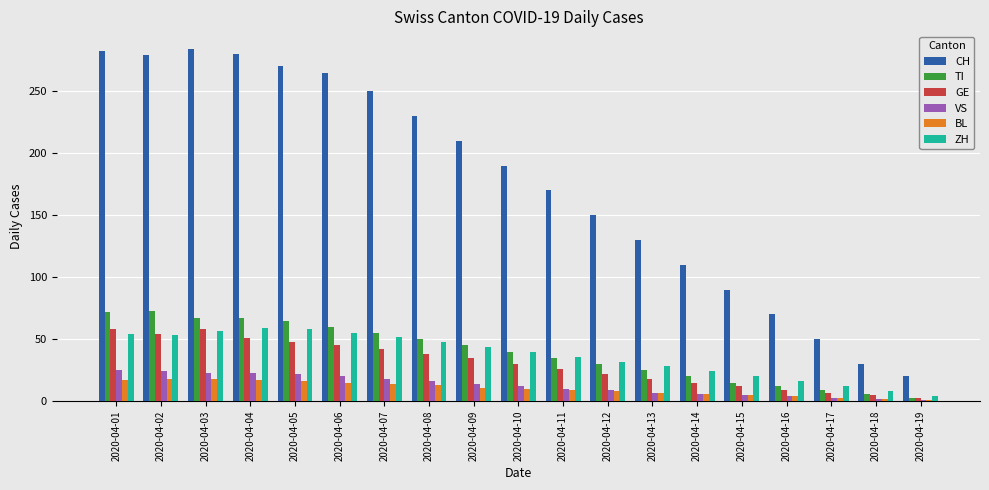

What is the maximum value shown in the chart?

284